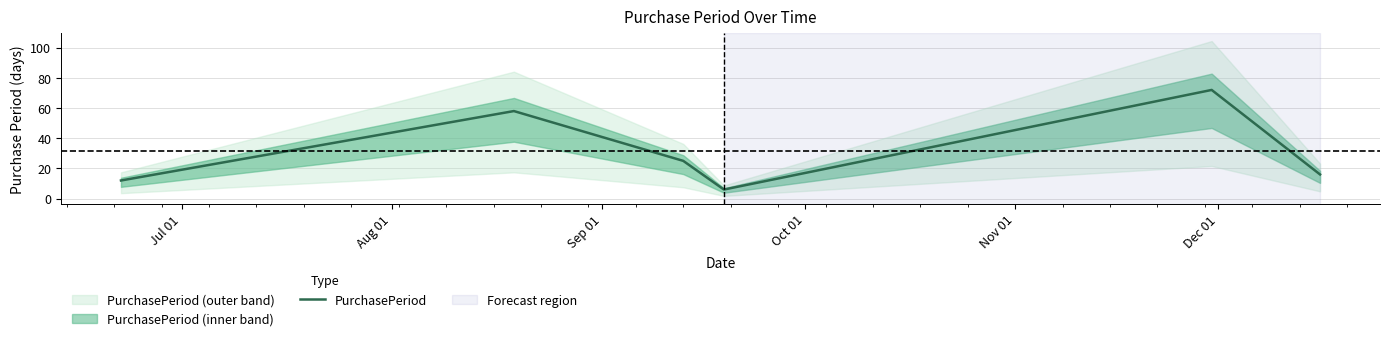

What is the highest value of the PurchasePeriod series?

72